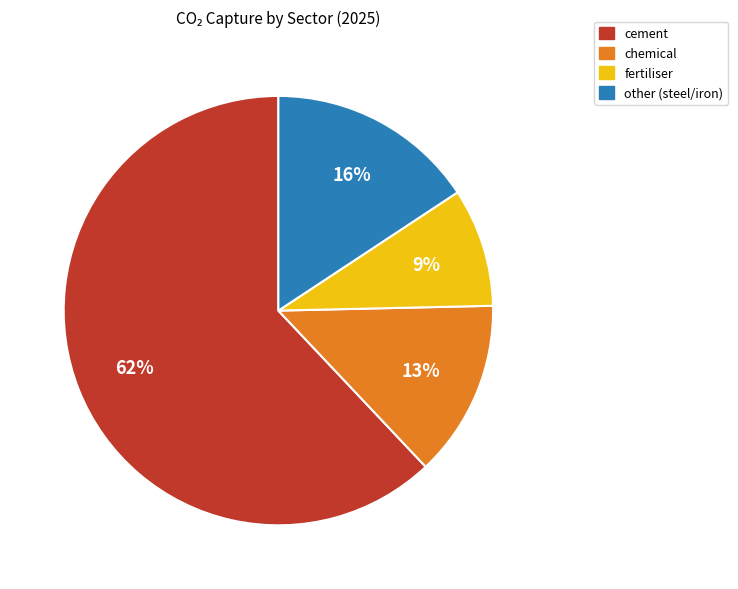

How many slices are in this pie chart?

4